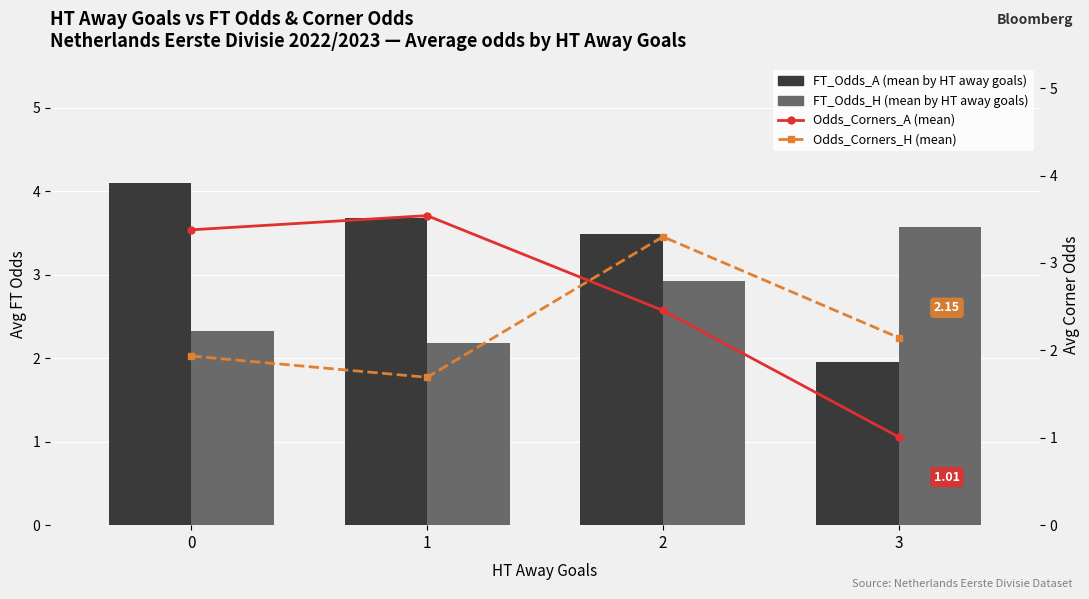

The value of Odds_Corners_A (mean) at 0 is 3.4. True or false?

True